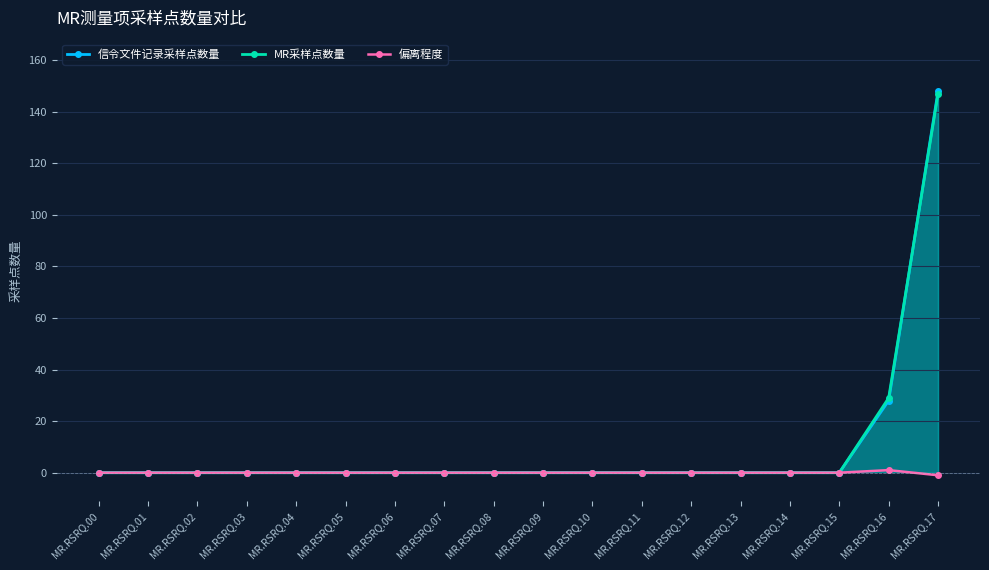

Does the chart display data point markers on the line(s)?

Yes